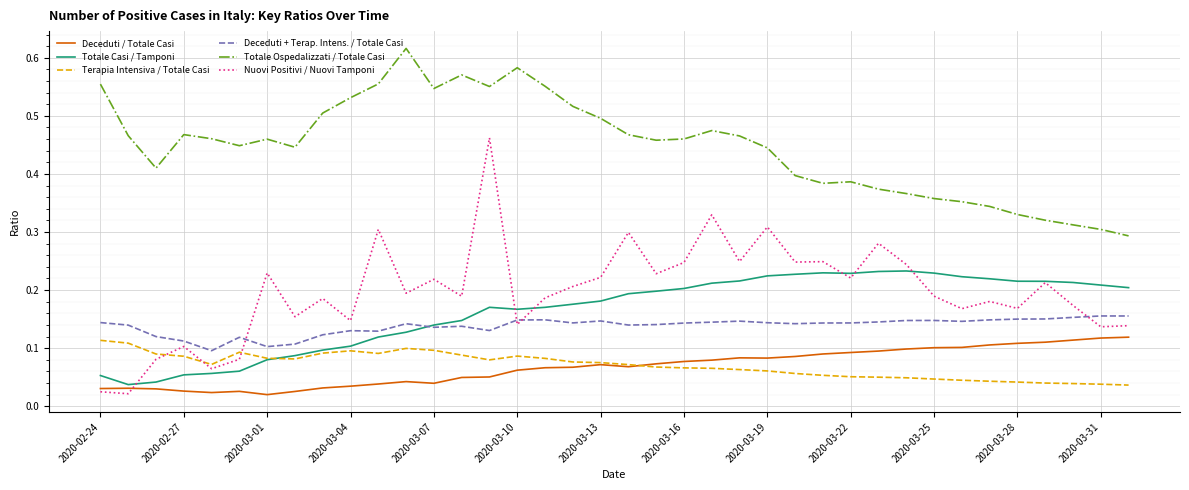

Which series has the largest range (max minus min)?

Nuovi Positivi / Nuovi Tamponi